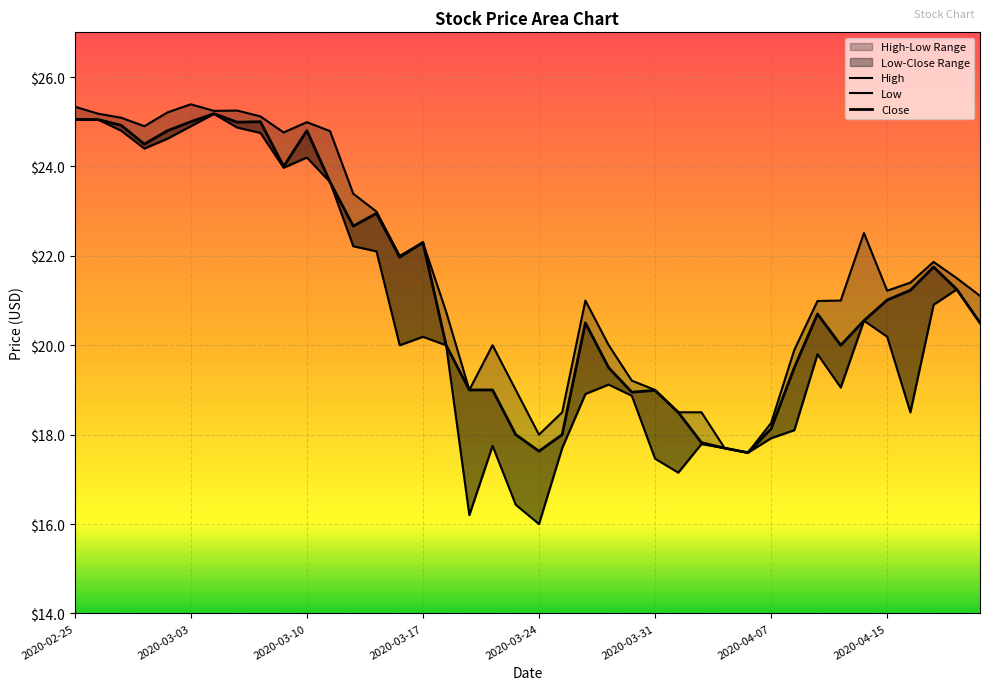

What is the label of the 2nd point from the right?

2020-04-20